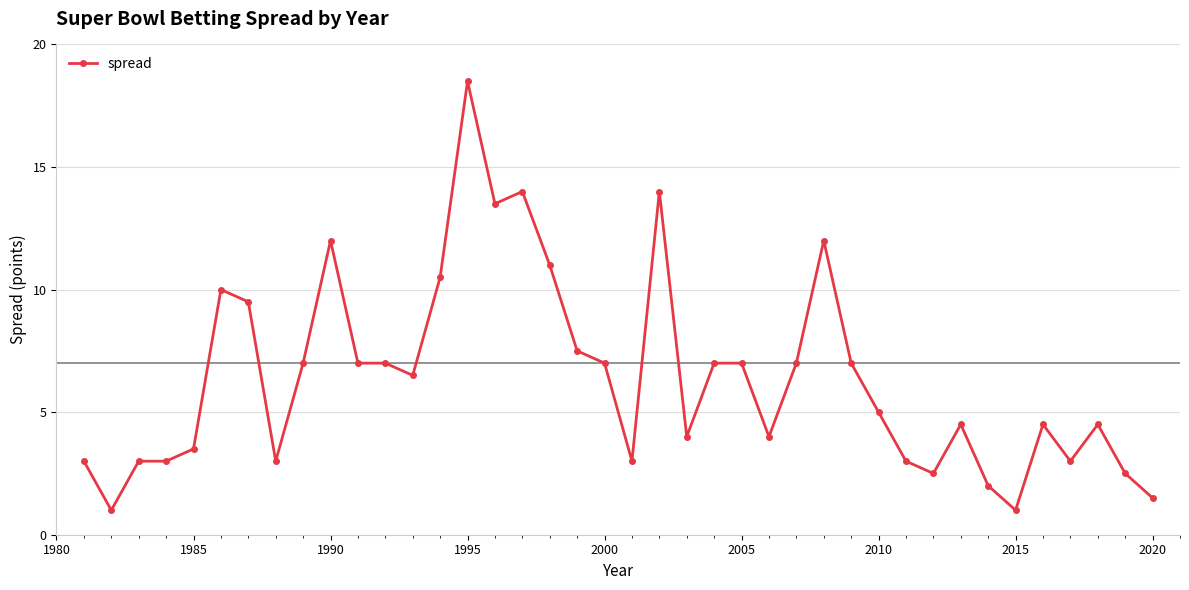

True or false: there are more than 0 points higher than both neighbors.

True